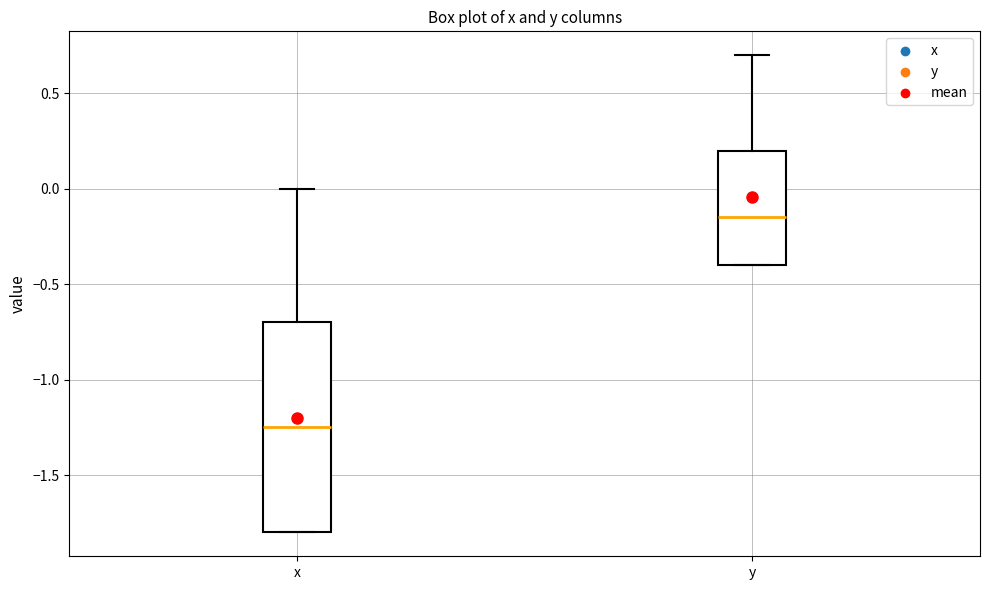

Reading left to right, transcribe this box plot: for each box, give where its median line is, the range the box spans, and where its two whiskers end, as read against the y-axis. The values are not printed on the chart, so give them approximately, as read against the axis.

x: median -1.25, box -1.80 to -0.70, whiskers -1.80 to 0.00
y: median -0.15, box -0.40 to 0.20, whiskers -0.40 to 0.70